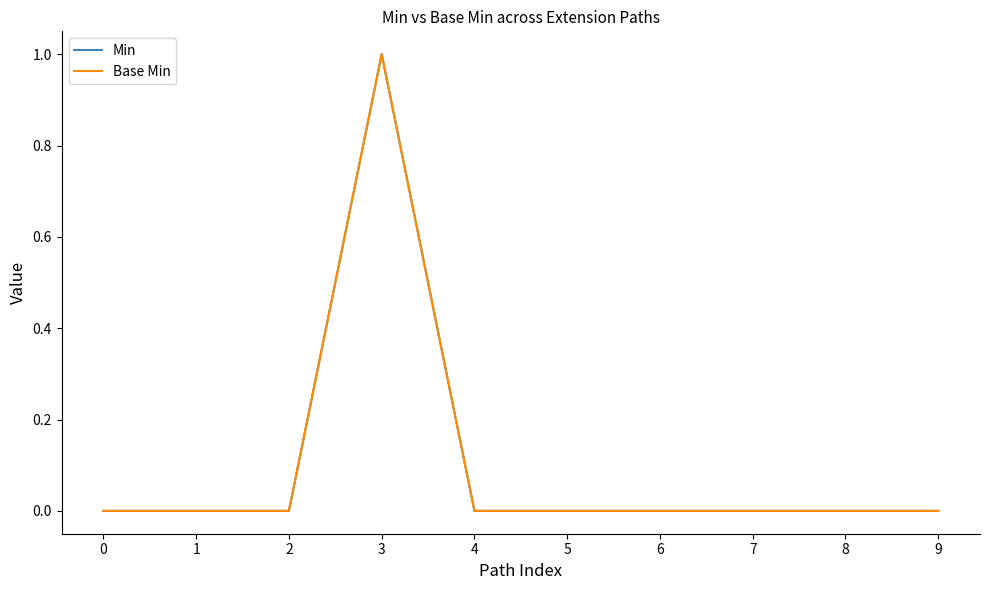

At how many categories does at least one series exceed 0?

1